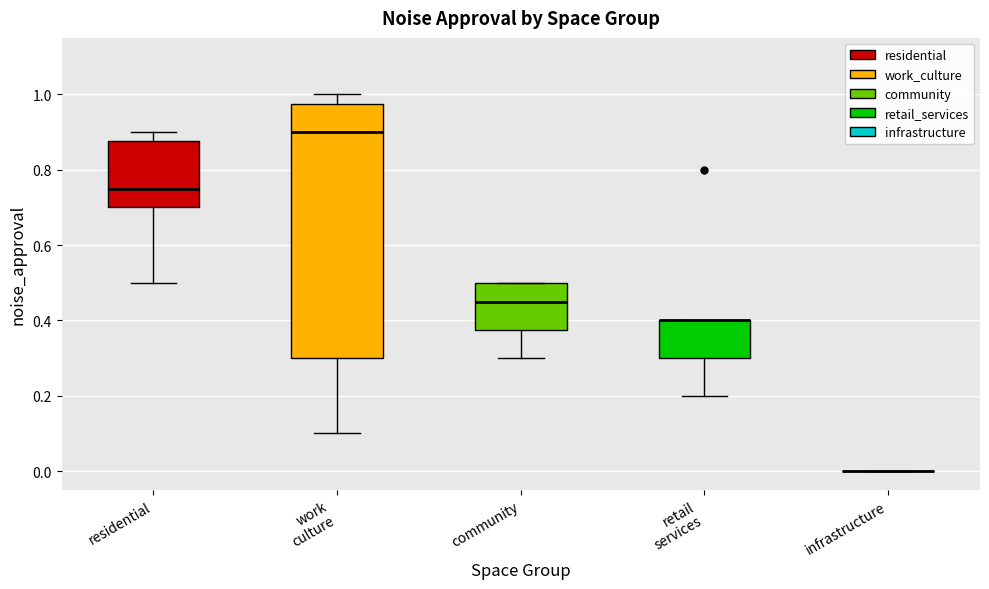

Reading left to right, read every box against the y-axis: the position of its median line, the range the box covers, and the ends of its whiskers. The values are not printed on the chart, so give them approximately, as read against the axis.

residential: median 0.76, box 0.70 to 0.88, whiskers 0.50 to 0.90
work culture: median 0.90, box 0.30 to 0.98, whiskers 0.10 to 1.00
community: median 0.46, box 0.38 to 0.50, whiskers 0.30 to 0.50
retail services: median 0.40 (drawn on the box's upper edge), box 0.30 to 0.40, whiskers 0.20 to 0.40
infrastructure: box collapsed to a line at 0.00, whiskers 0.00 to 0.00